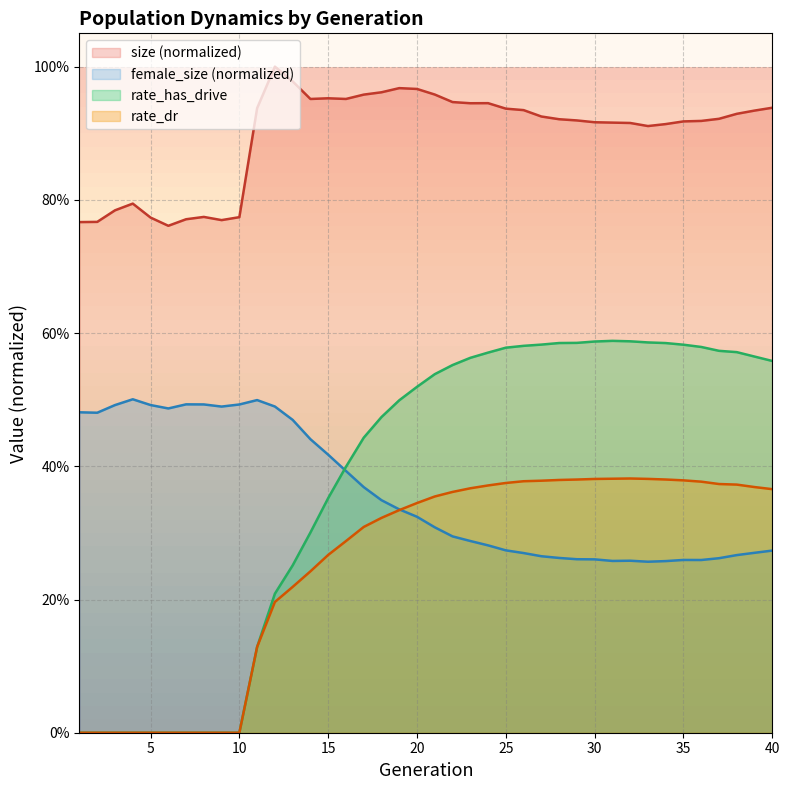

Which label corresponds to the largest value in the chart?

12